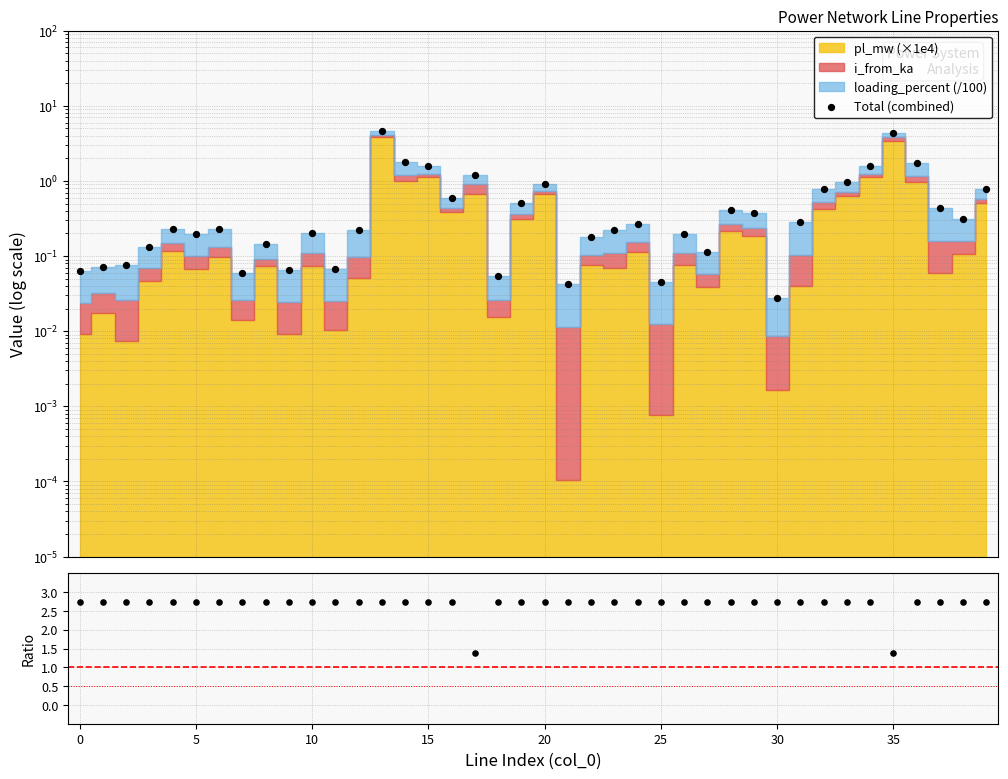

At how many categories does at least one series exceed 3?

2